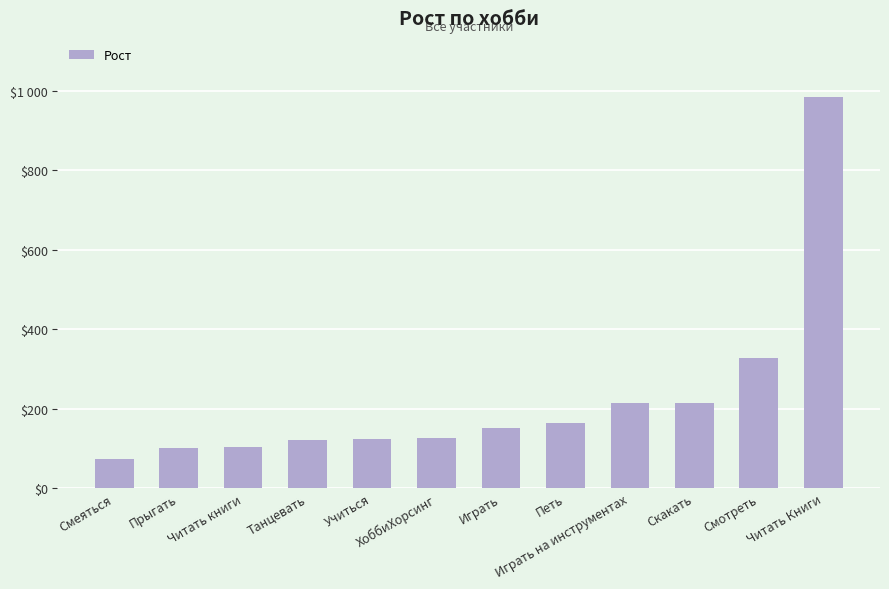

At which category does the chart reach its peak across all series?

Читать Книги